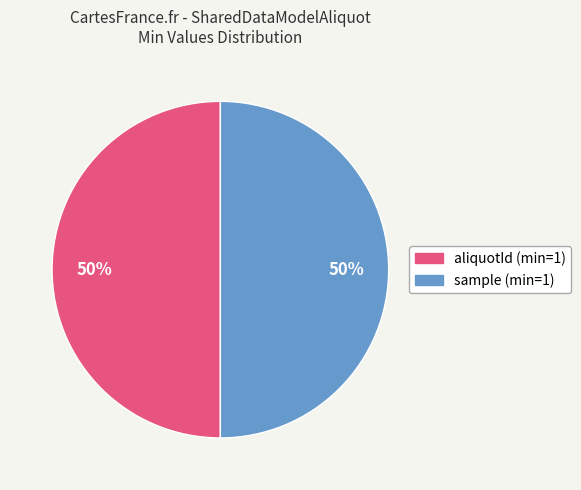

To the nearest percent, what is the average slice percentage?

50%